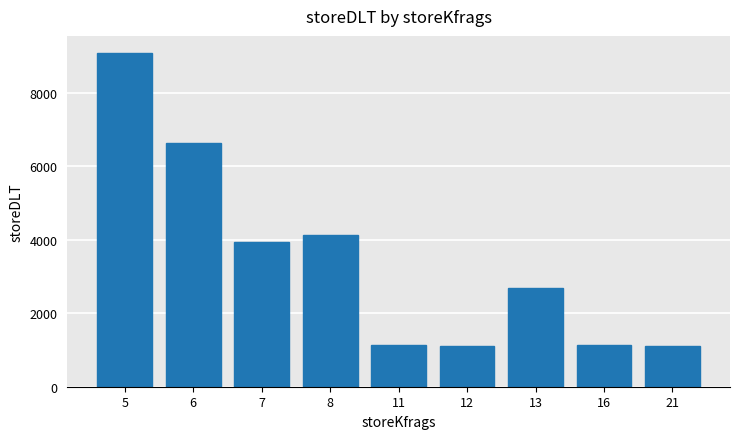

What is the sum of the values at 8 and 7?

8066